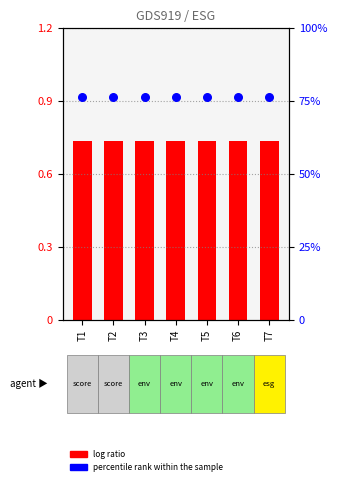

Which series reaches the minimum Y coordinate?

log ratio